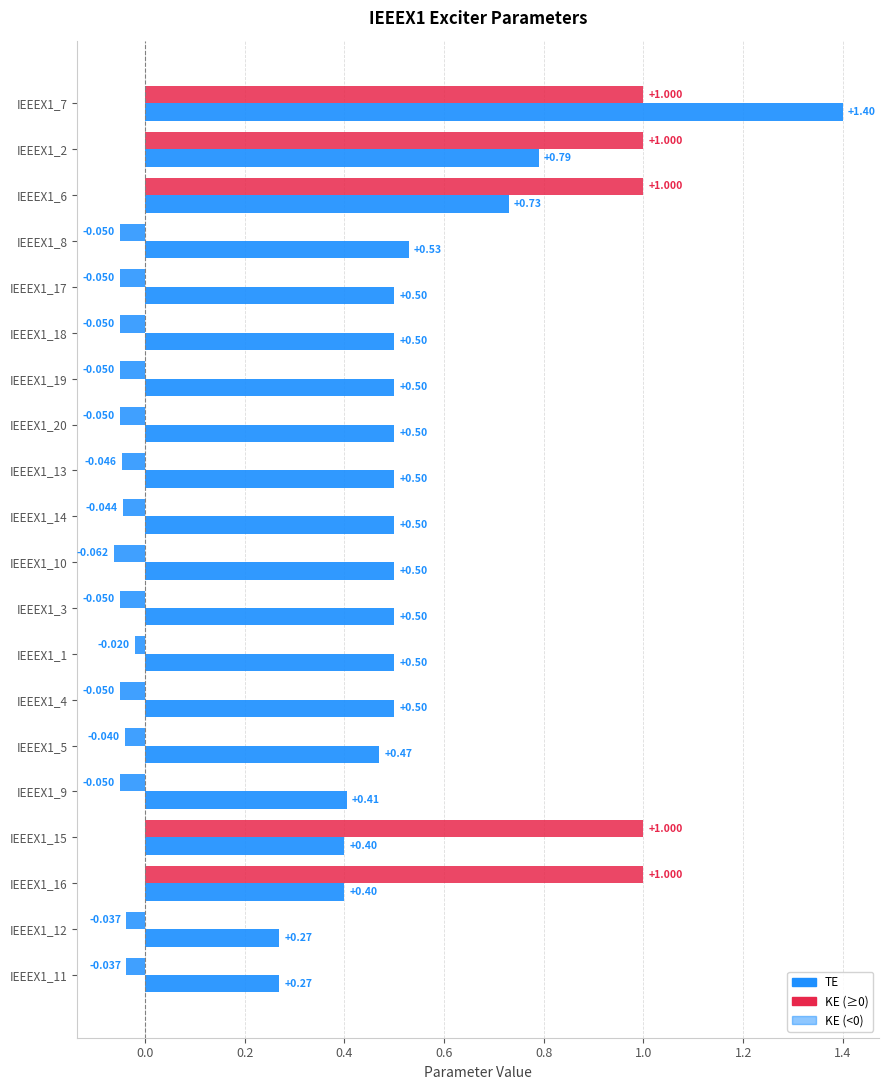

Count the number of categories in the chart.

20